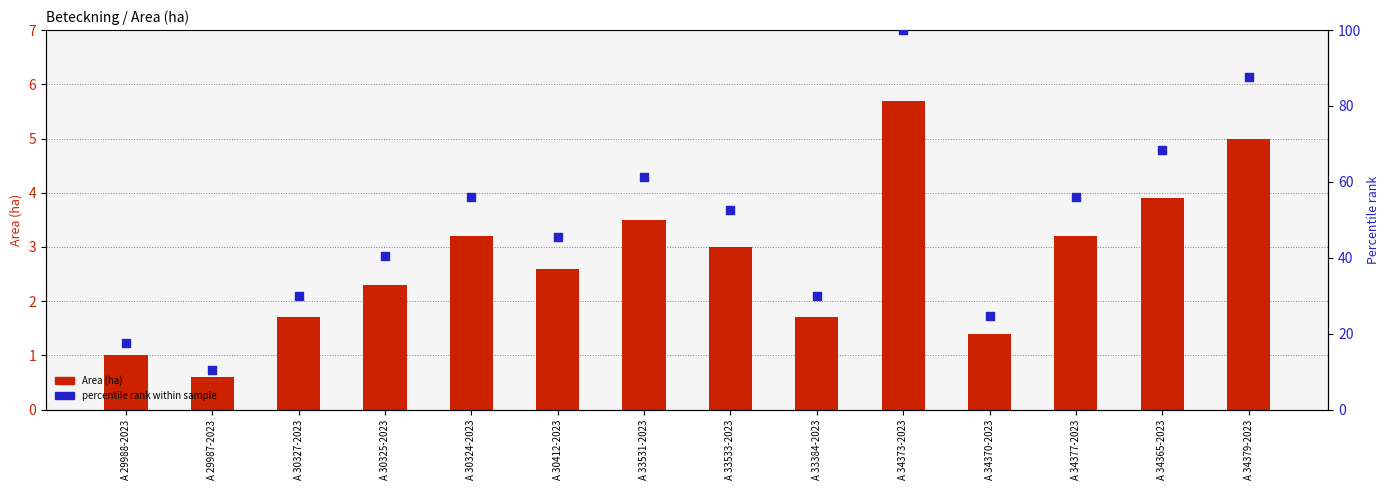

Which series has the largest total across all categories?

percentile rank (area scaled)